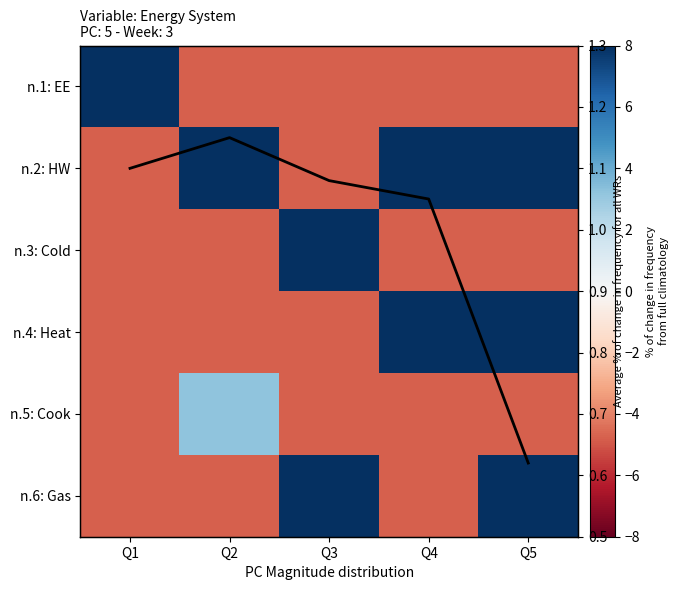

What is the sum of the avg frequency values at Q3 and Q2?

2.2